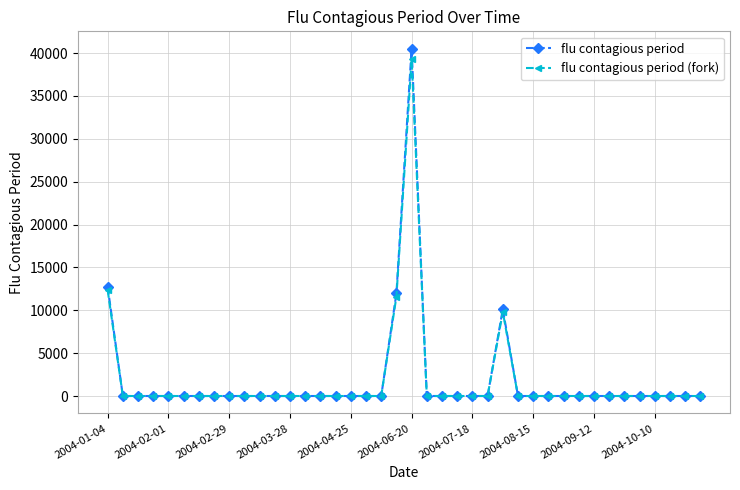

What is the greatest value displayed?

40511.7